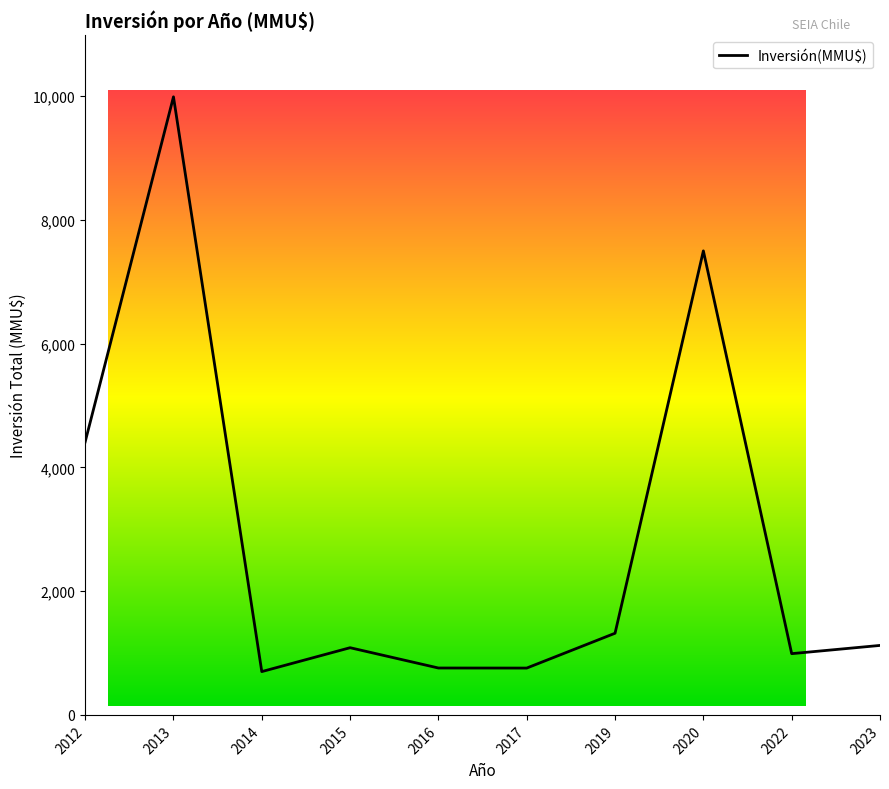

What is the maximum value shown in the chart?

9990